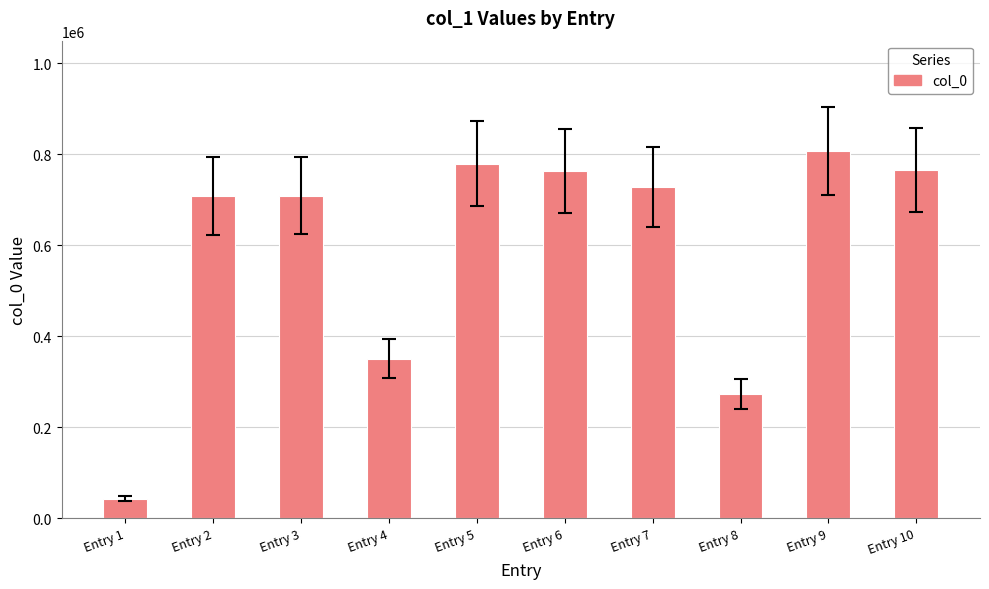

Does the chart contain any negative values?

No